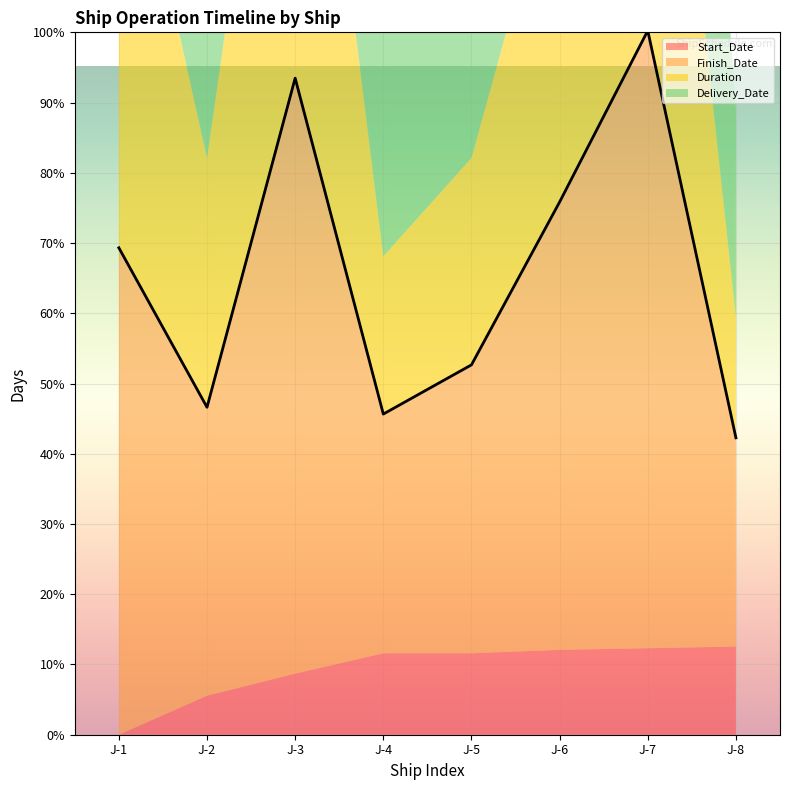

True or false: Finish_Date and Duration intersect in this chart.

False